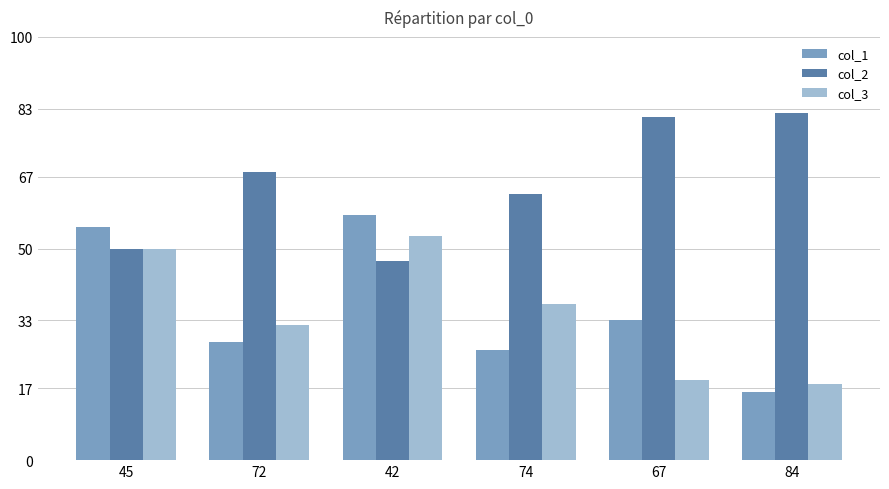

How many distinct data groups are displayed?

3